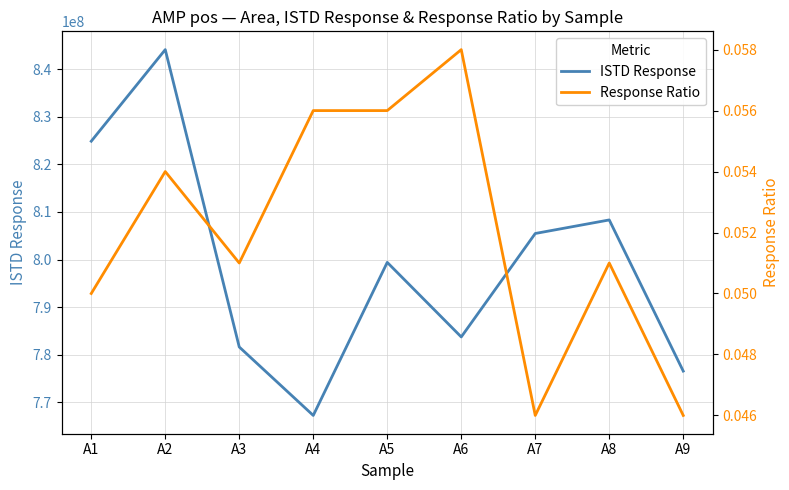

What is the value of the Response Ratio point at the 3rd from the left?

0.1